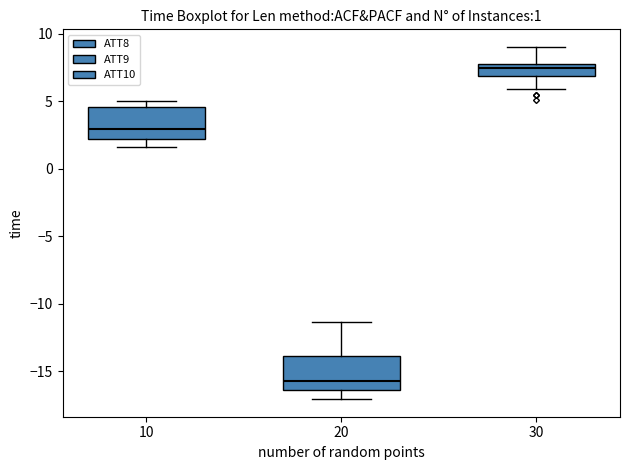

Which box has the lowest median line?

20